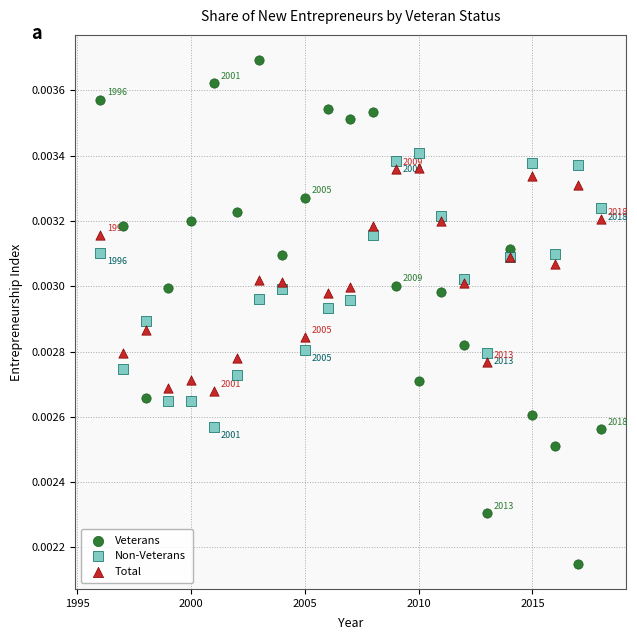

Which series has the largest Y range (max minus min)?

Veterans